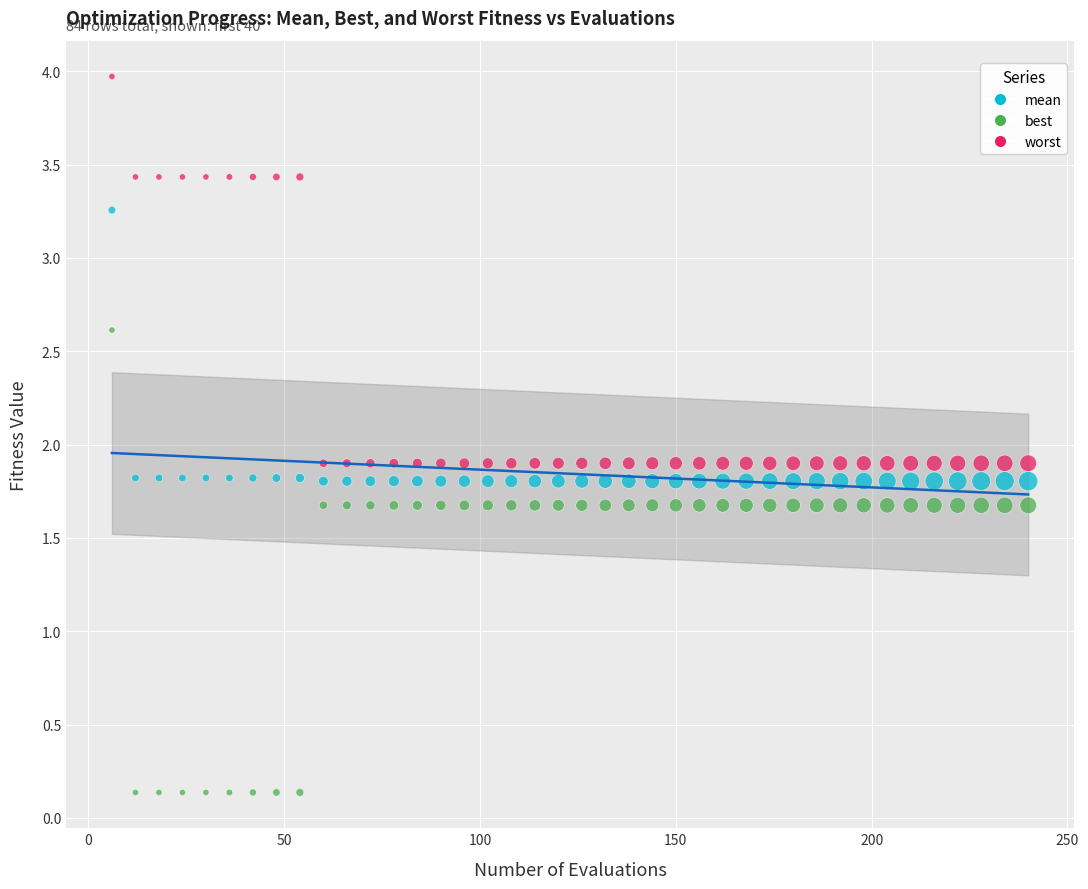

Across all data points, what is the range of Y values (max minus min)?

3.8